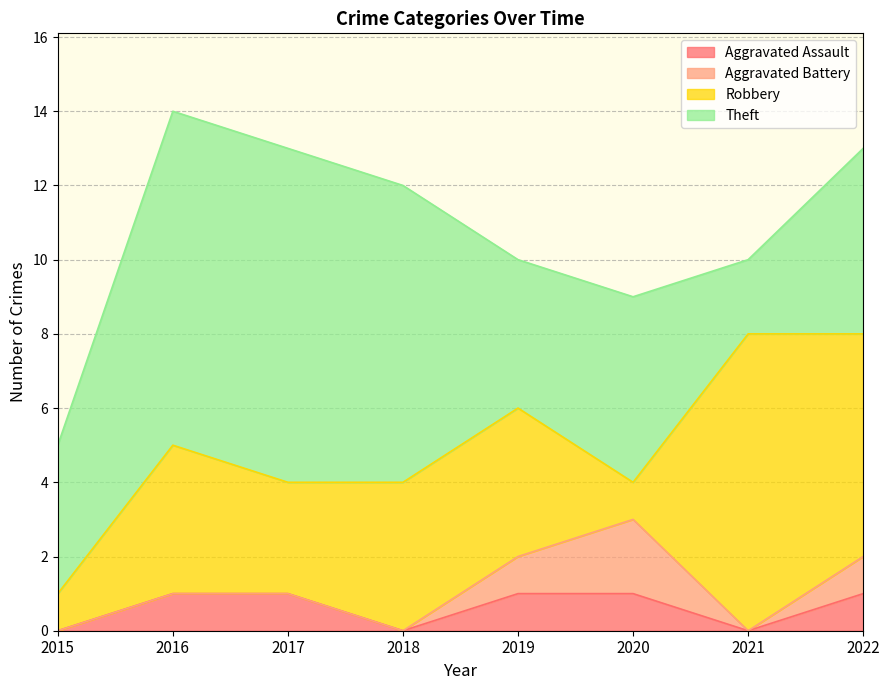

Which category has the highest value across all series?

2016